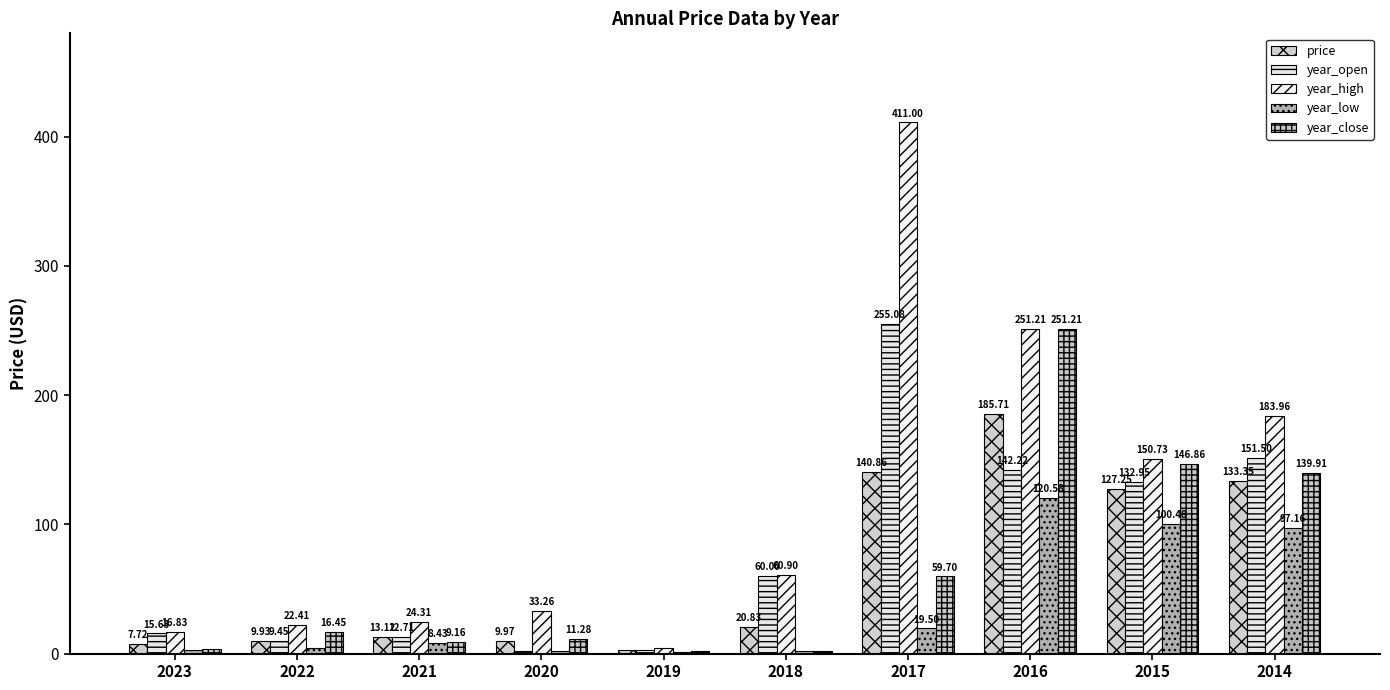

Are the bars grouped side by side (vs. stacked)?

Yes